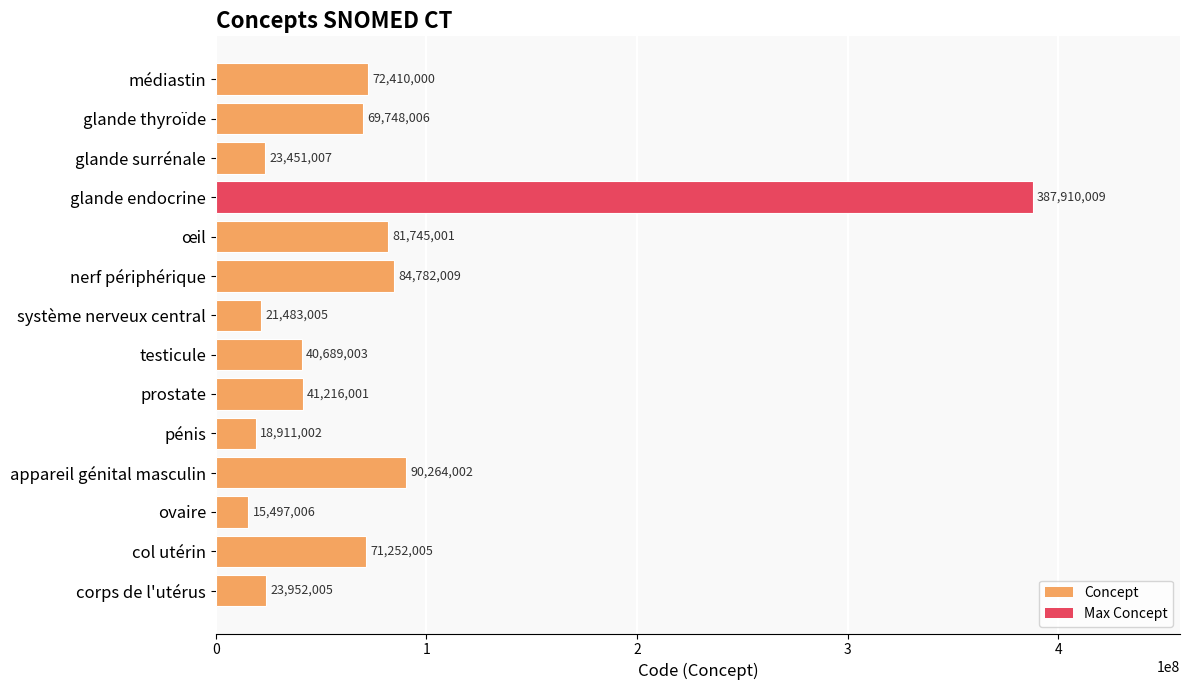

List the labels in order of value, smallest first.

ovaire, pénis, système nerveux central, glande surrénale, corps de l'utérus, testicule, prostate, glande thyroïde, col utérin, médiastin, œil, nerf périphérique, appareil génital masculin, glande endocrine